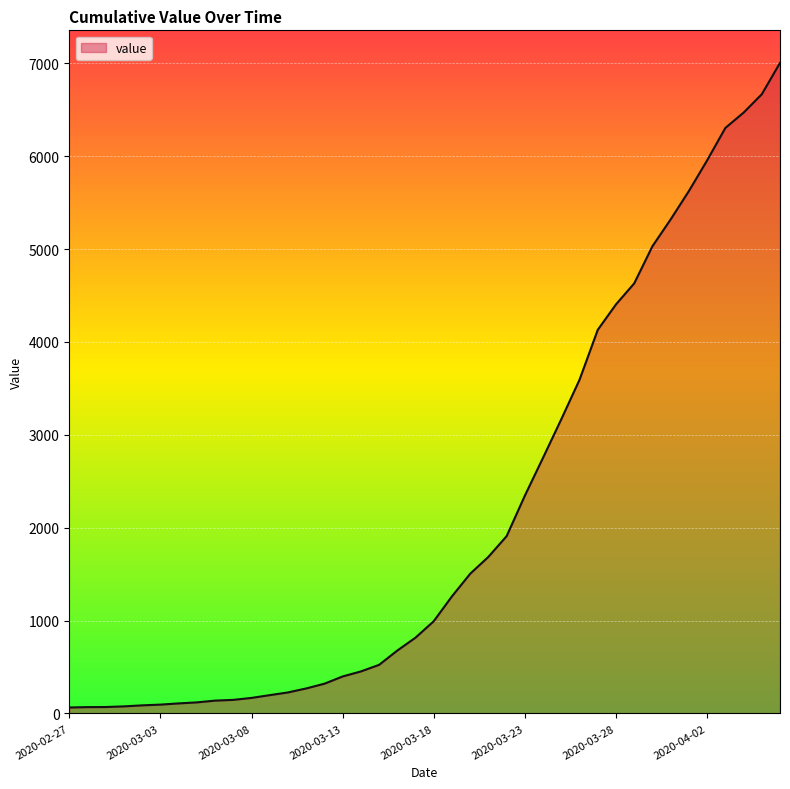

What is the difference between the maximum and minimum values?

6940